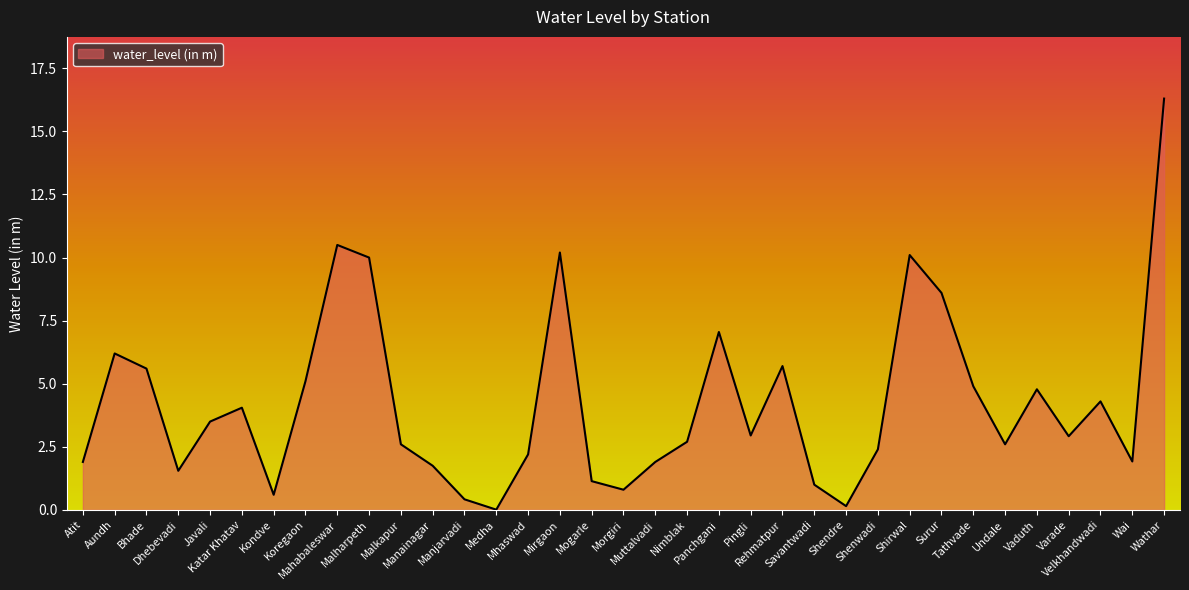

What is the average value?

4.2